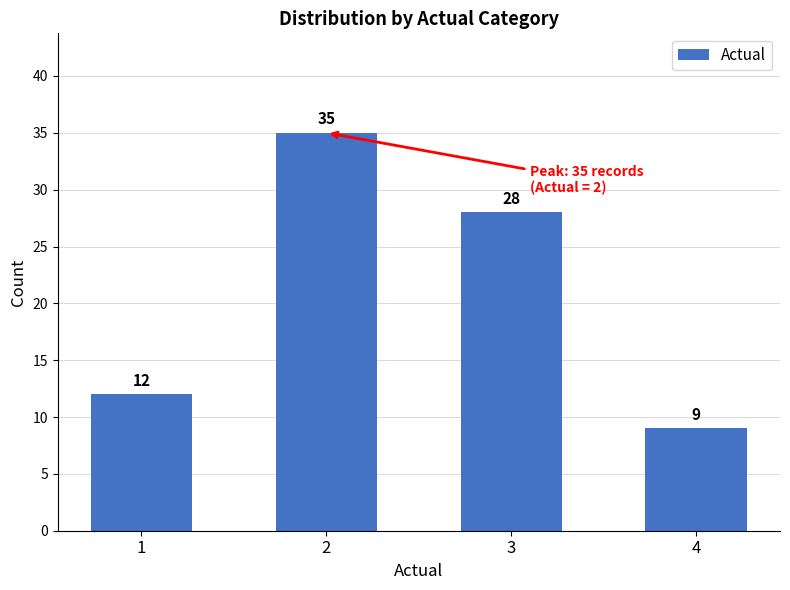

What is the sum of the values at 2 and 3?

63